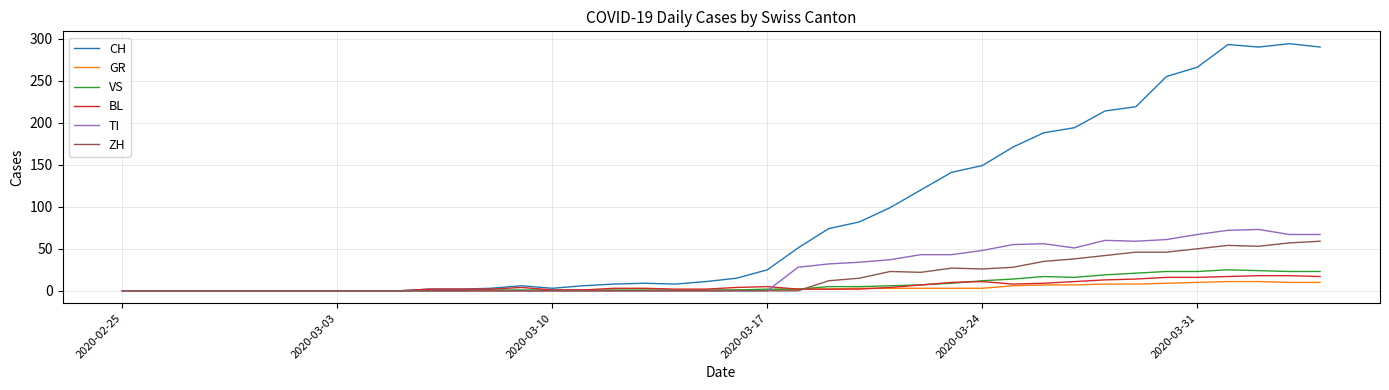

What are all the series names shown in the legend?

CH, GR, VS, BL, TI, ZH